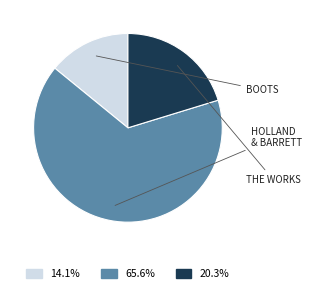

Does any single category account for the majority?

Yes